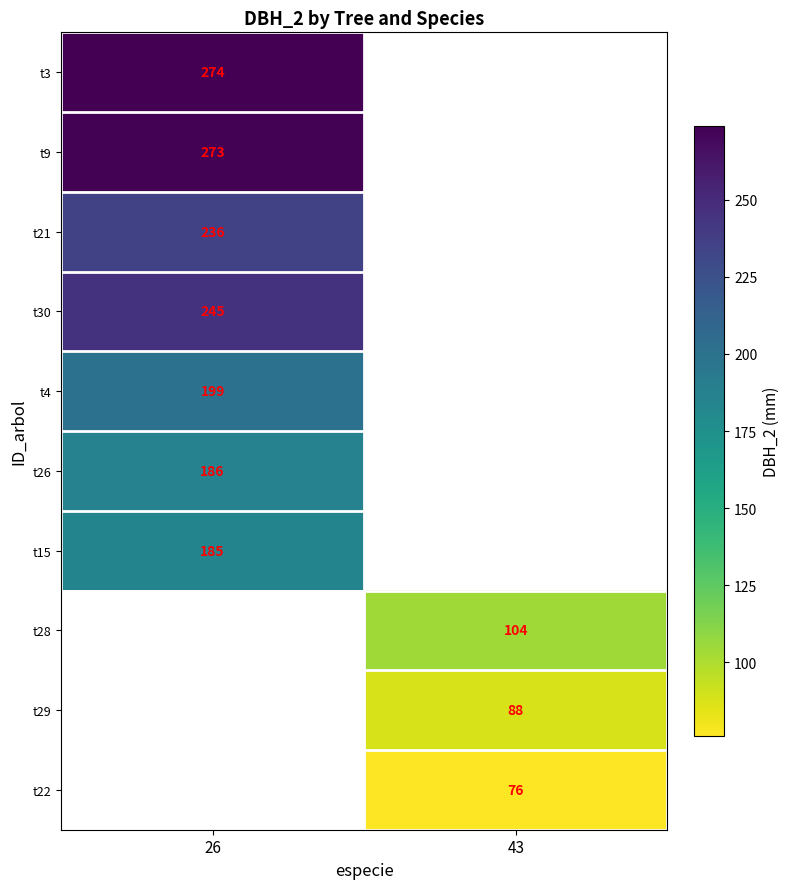

Is the value of t26 at 26 greater than the value of t4 at 26?

No